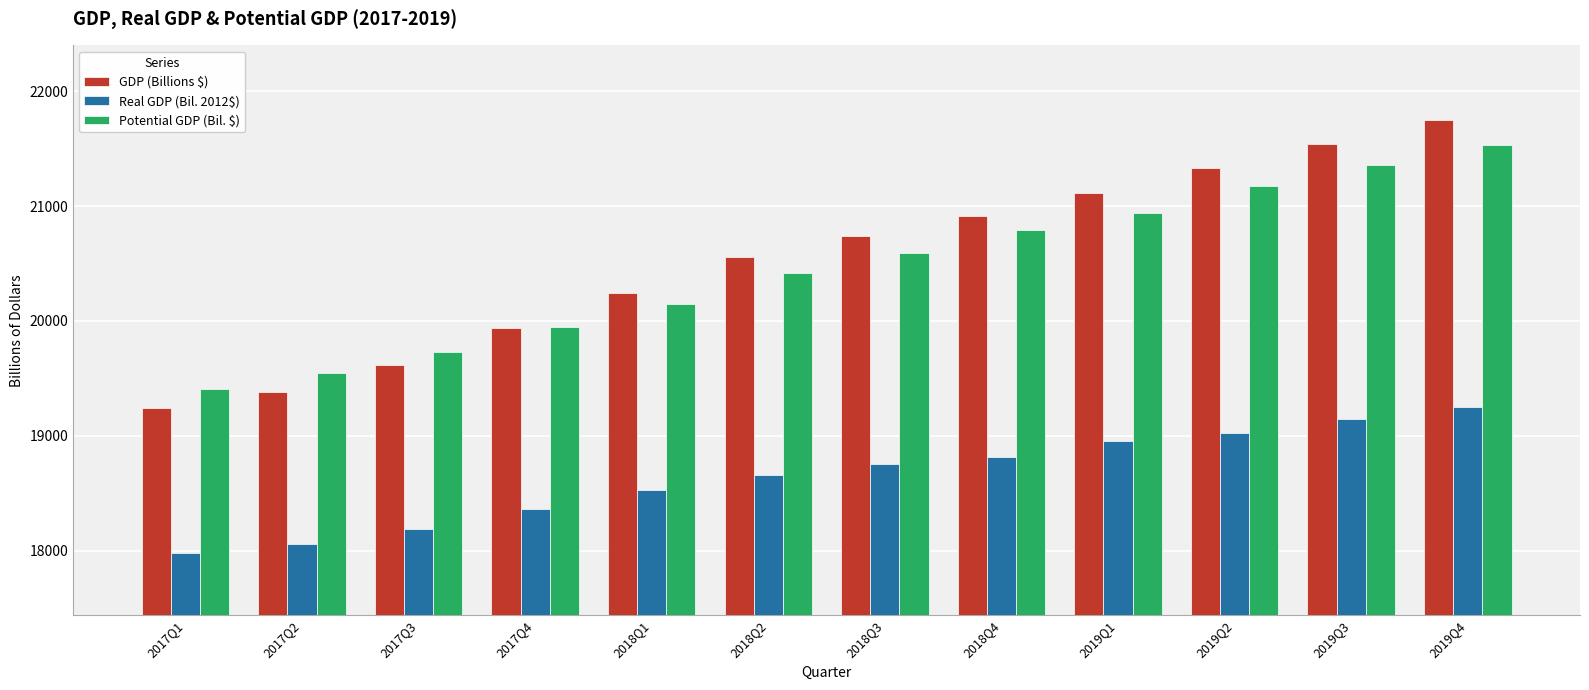

Reading right to left, extract all data points from this chart.

GDP (Billions $): 2019Q4=21747.4	2019Q3=21540.3	2019Q2=21329.9	2019Q1=21115.3	2018Q4=20909.9	2018Q3=20742.7	2018Q2=20552.7	2018Q1=20242.2	2017Q4=19938.0	2017Q3=19617.3	2017Q2=19379.2	2017Q1=19237.4
Real GDP (Bil. 2012$): 2019Q4=19254.0	2019Q3=19141.7	2019Q2=19020.6	2019Q1=18950.3	2018Q4=18813.9	2018Q3=18752.4	2018Q2=18654.4	2018Q1=18530.5	2017Q4=18359.4	2017Q3=18185.6	2017Q2=18054.1	2017Q1=17977.3
Potential GDP (Bil. $): 2019Q4=21534.6	2019Q3=21354.4	2019Q2=21178.4	2019Q1=20942.1	2018Q4=20789.5	2018Q3=20593.4	2018Q2=20416.2	2018Q1=20150.3	2017Q4=19944.4	2017Q3=19726.8	2017Q2=19547.7	2017Q1=19409.0